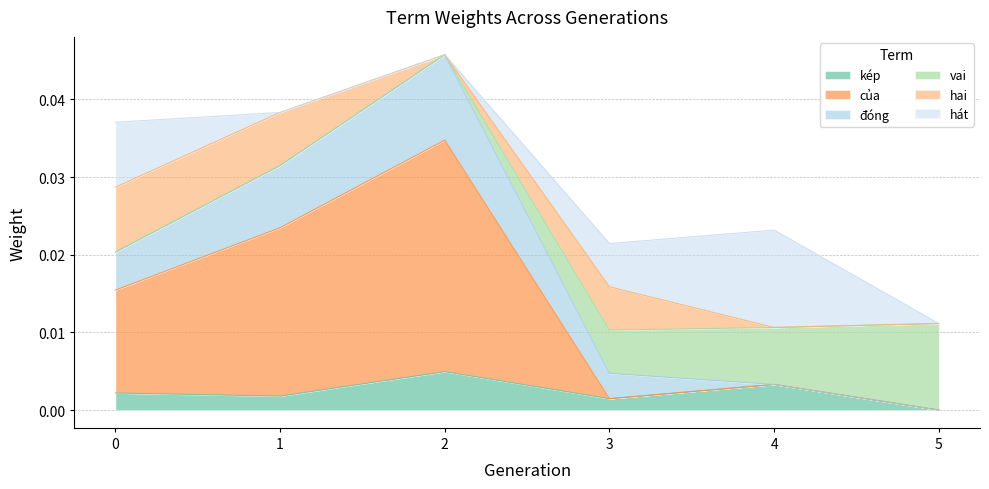

Rank the categories by của value from lowest to highest.

5, 3, 4, 0, 1, 2